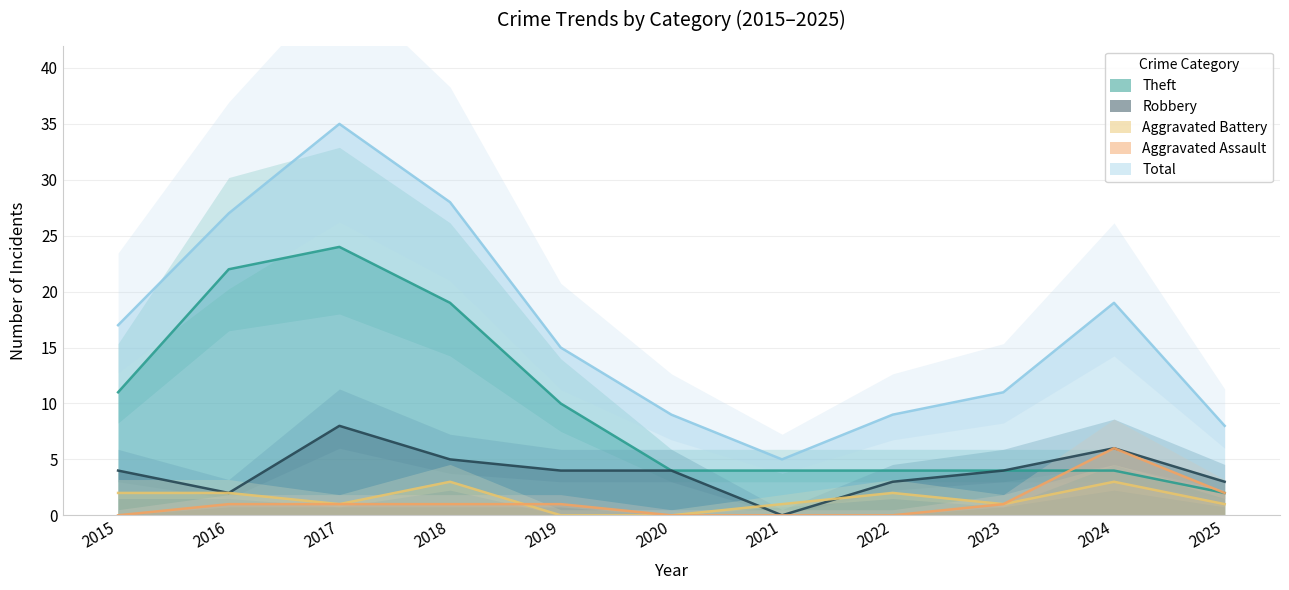

Reading right to left, transcribe all the data shown in this chart.

Robbery: 2025=3	2024=6	2023=4	2022=3	2021=0	2020=4	2019=4	2018=5	2017=8	2016=2	2015=4
Theft: 2025=2	2024=4	2023=4	2022=4	2021=4	2020=4	2019=10	2018=19	2017=24	2016=22	2015=11
Aggravated Battery: 2025=1	2024=3	2023=1	2022=2	2021=1	2020=0	2019=0	2018=3	2017=1	2016=2	2015=2
Aggravated Assault: 2025=2	2024=6	2023=1	2022=0	2021=0	2020=0	2019=1	2018=1	2017=1	2016=1	2015=0
Total: 2025=8	2024=19	2023=11	2022=9	2021=5	2020=9	2019=15	2018=28	2017=35	2016=27	2015=17